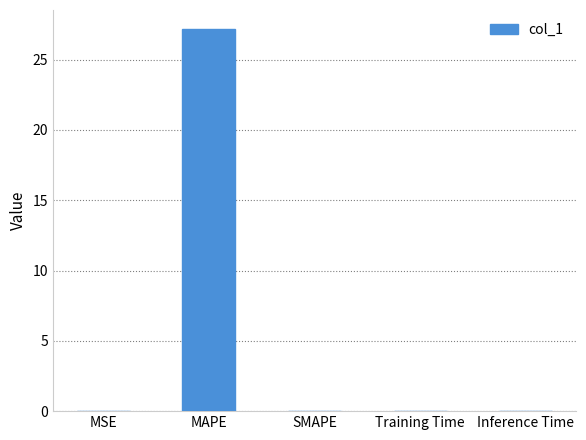

The chart shows a value of 7.8 at MAPE. True or false?

False